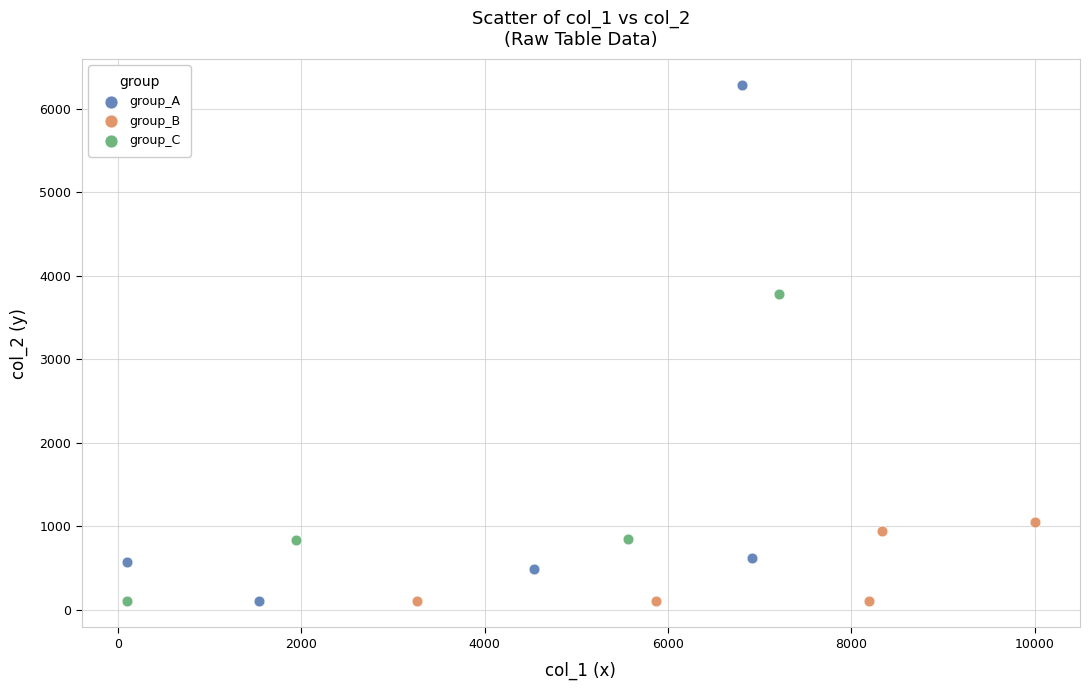

Which series has the largest Y range (max minus min)?

group_A